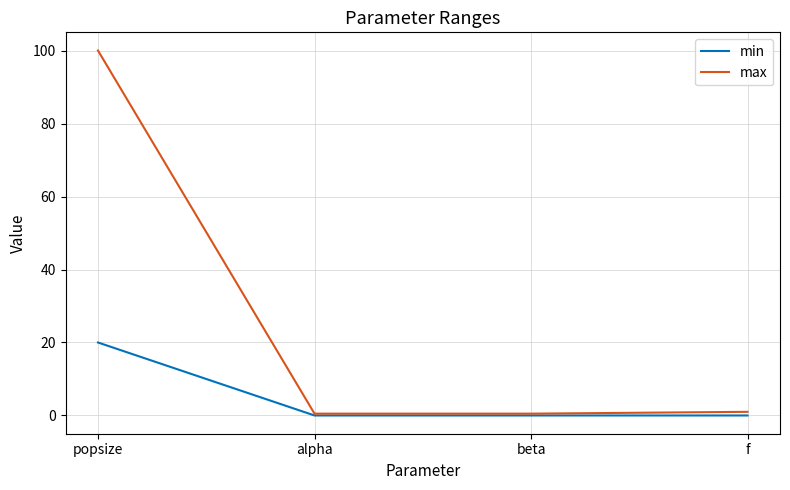

Which series has the largest range (max minus min)?

max